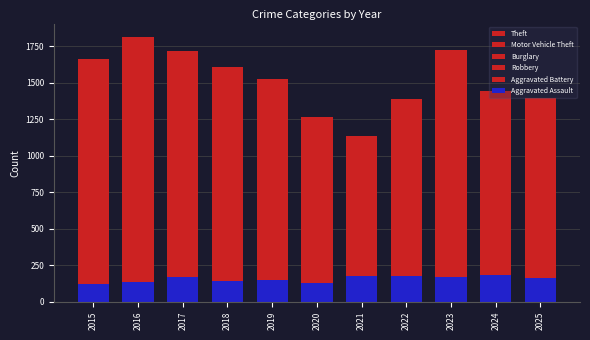

At which label does Aggravated Battery reach its peak?

2017